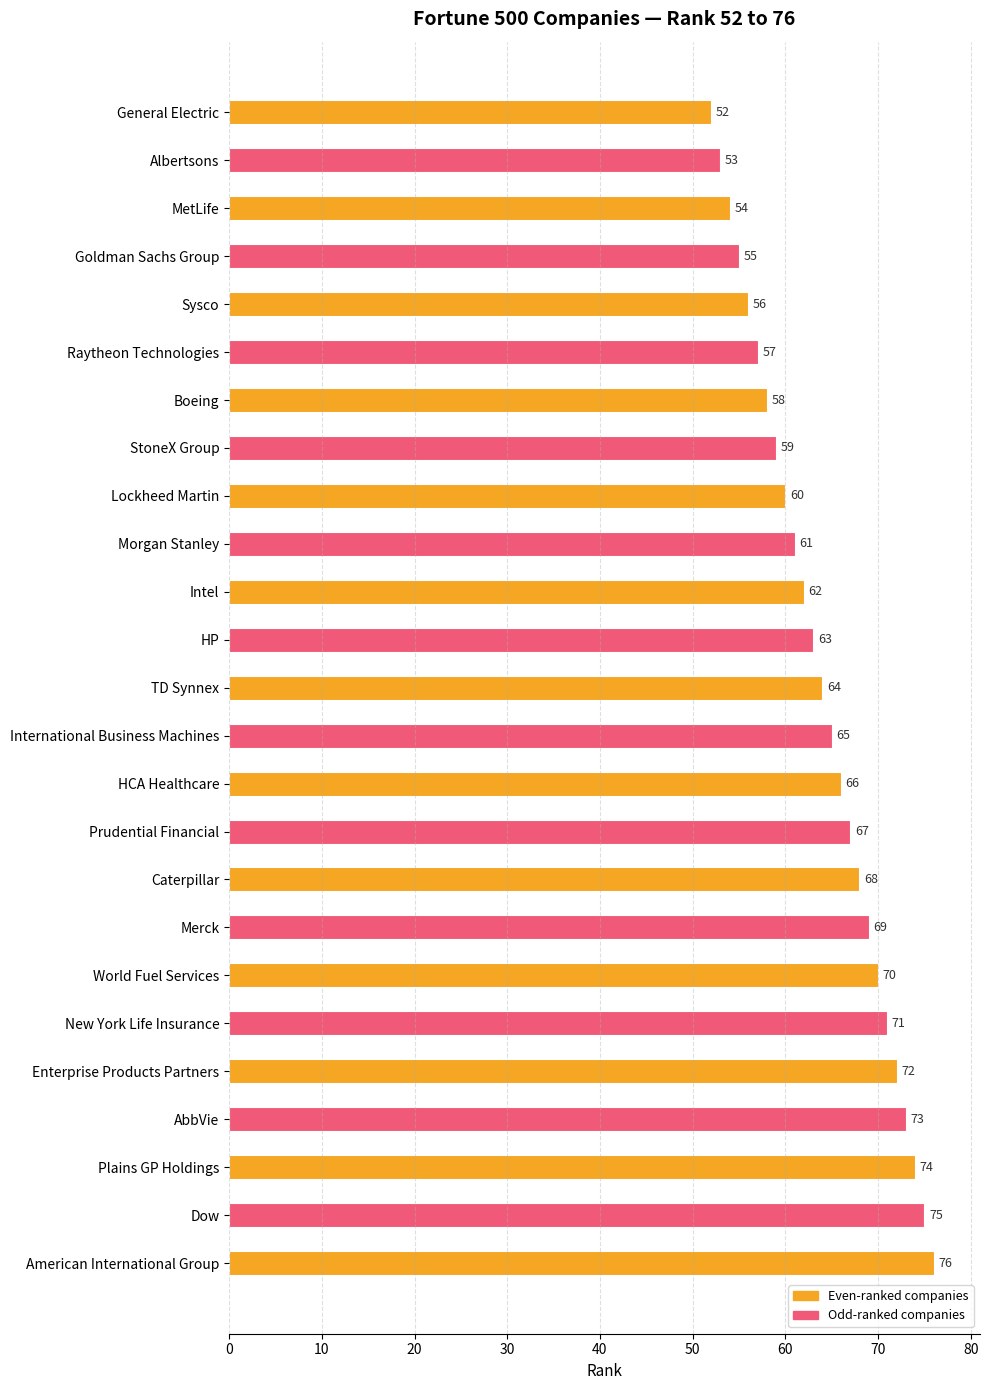

What is the difference between the maximum and minimum values?

24